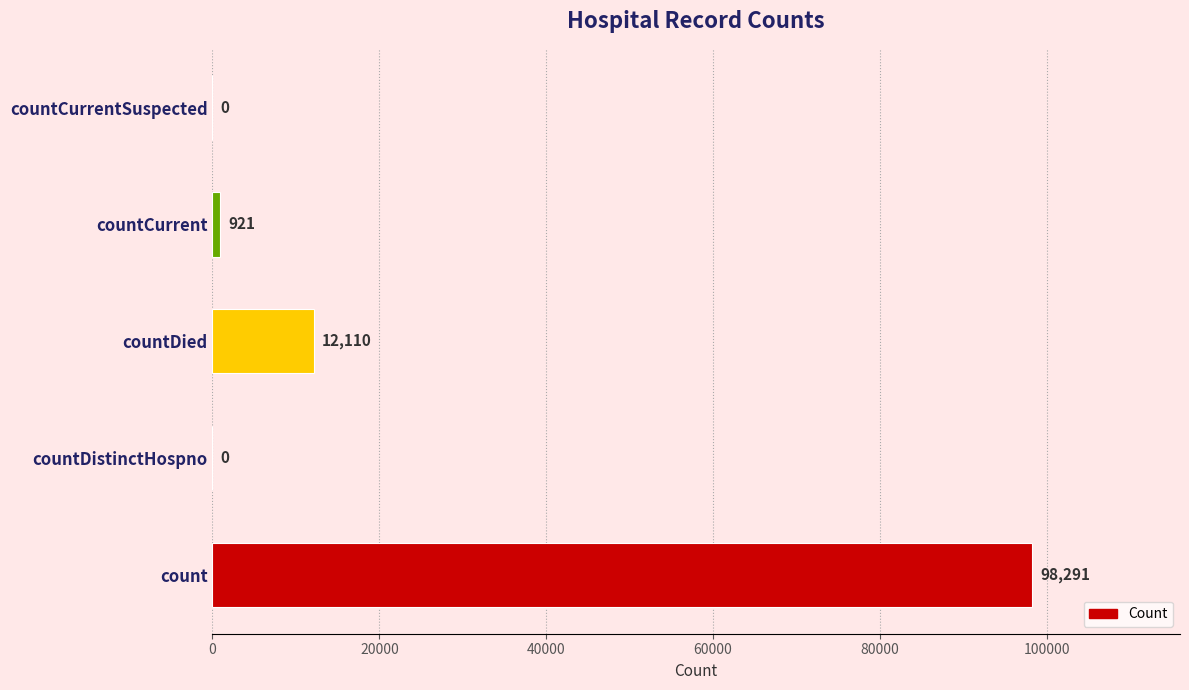

Reading bottom to top, transcribe all the data shown in this chart.

count=98291	countDistinctHospno=0	countDied=12110	countCurrent=921	countCurrentSuspected=0